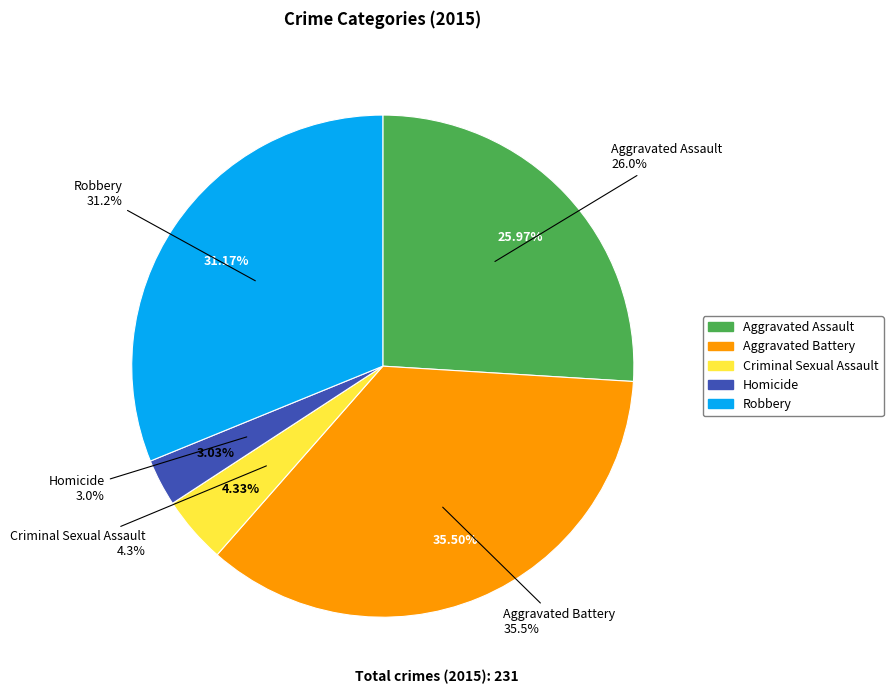

Approximately how many times larger is the value at Criminal Sexual Assault compared to Aggravated Assault?

0.2